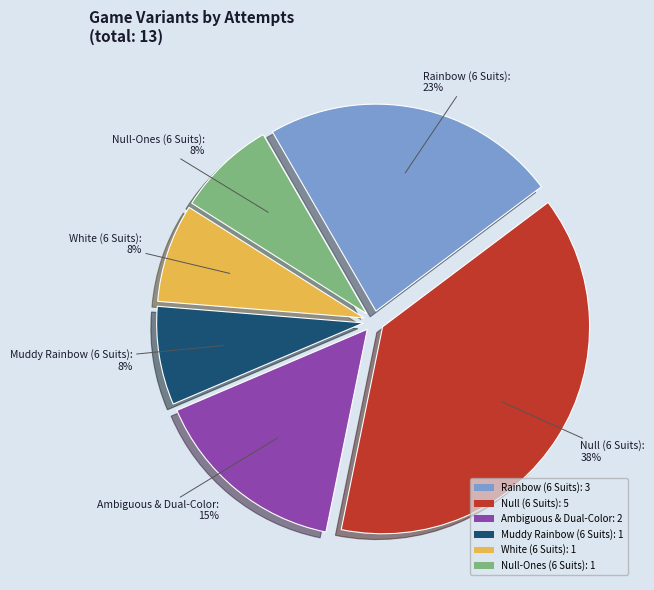

To the nearest percent, what is the difference between the Ambiguous & Dual-Color: 2 and Rainbow (6 Suits): 3 slice percentages?

8%